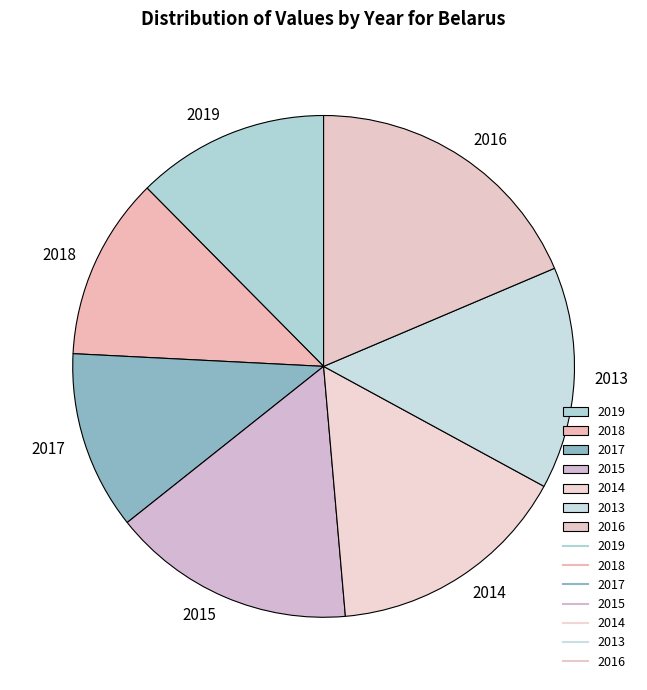

Is the sum of 2014 and 2015 greater than half?

No